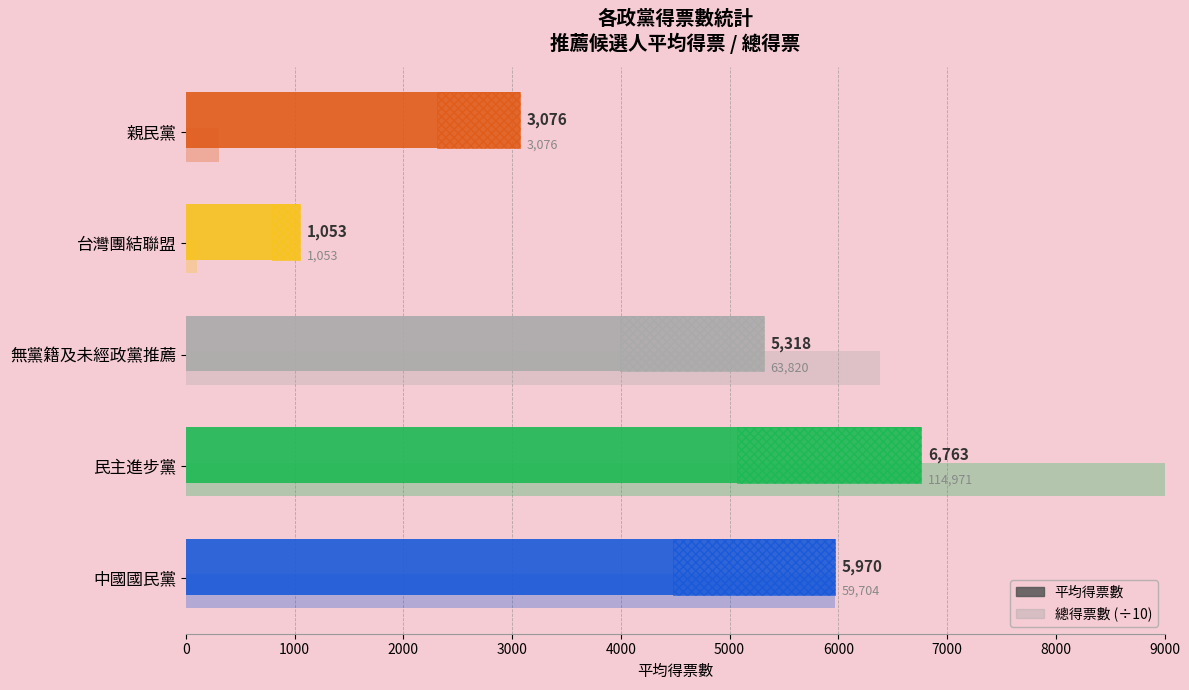

What is the difference between the maximum and second lowest values in the 平均得票數 series?

3687.0